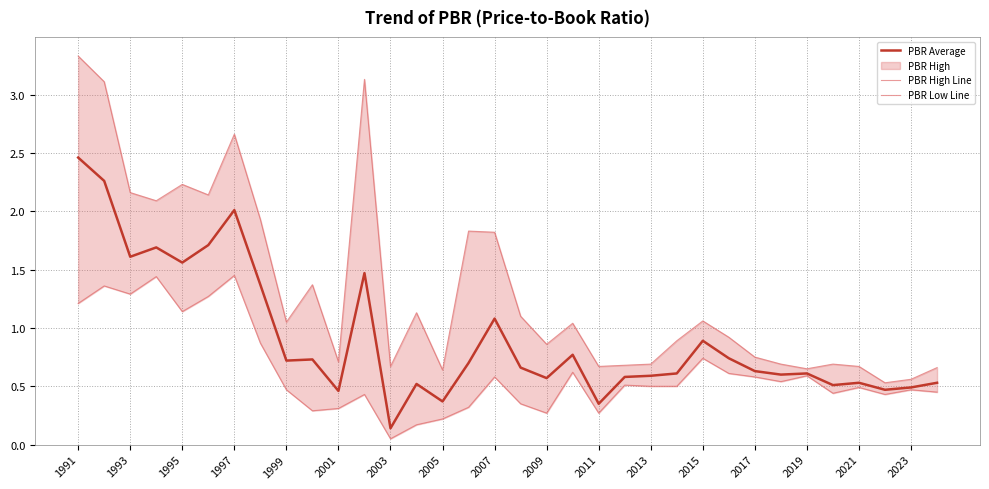

At which category does the chart reach its peak across all series?

1991